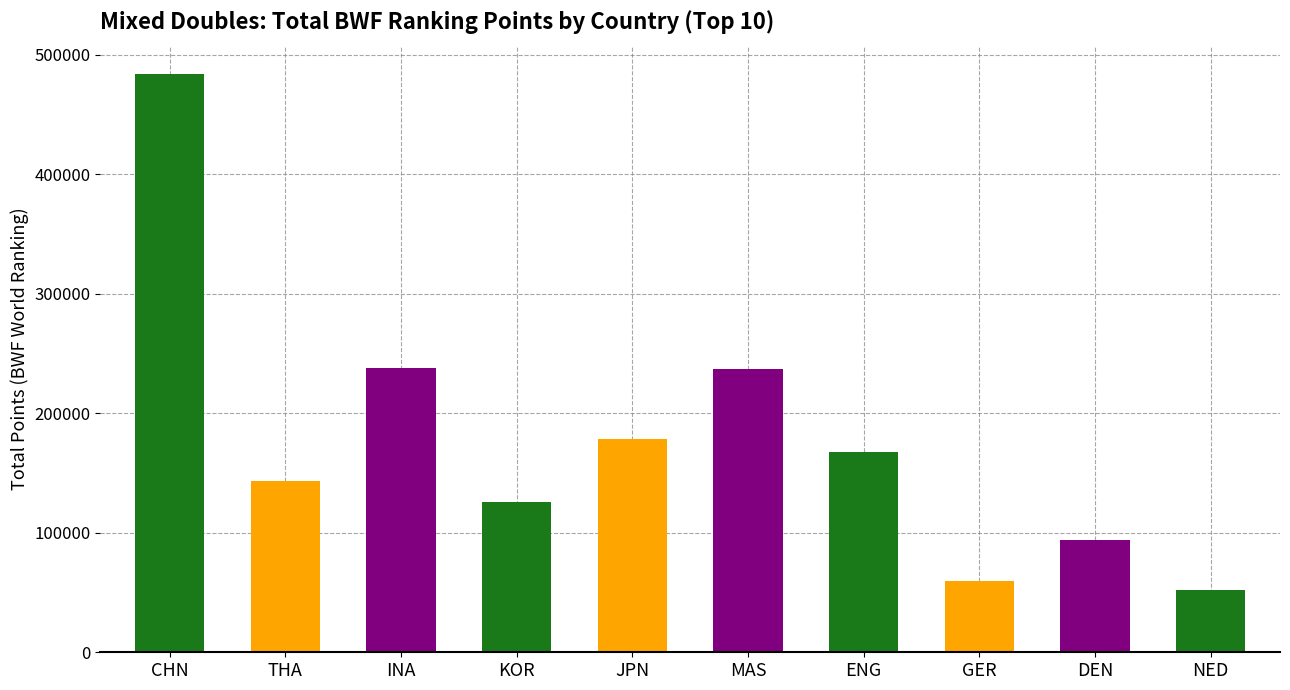

At which label does the data first exceed 167181?

CHN